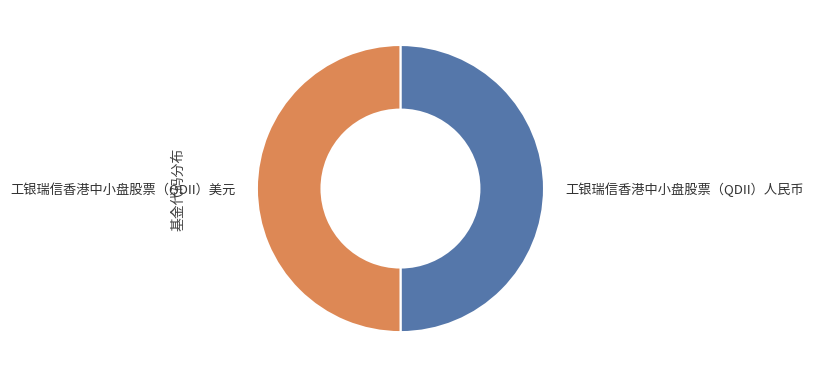

Do 工银瑞信香港中小盘股票（QDII）美元 and 工银瑞信香港中小盘股票（QDII）人民币 together represent more than half of the pie?

Yes